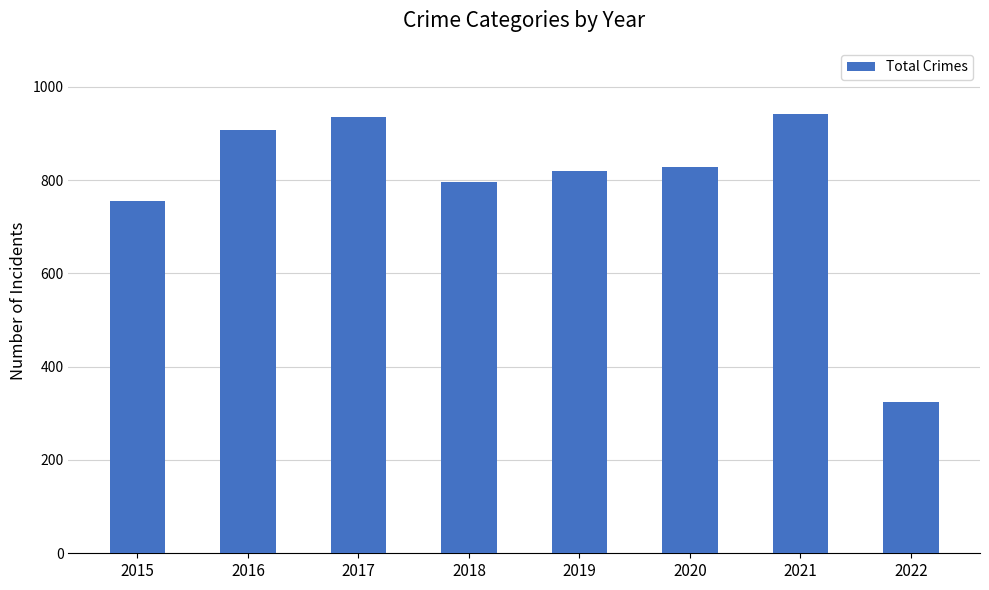

What is the minimum value shown in the chart?

324